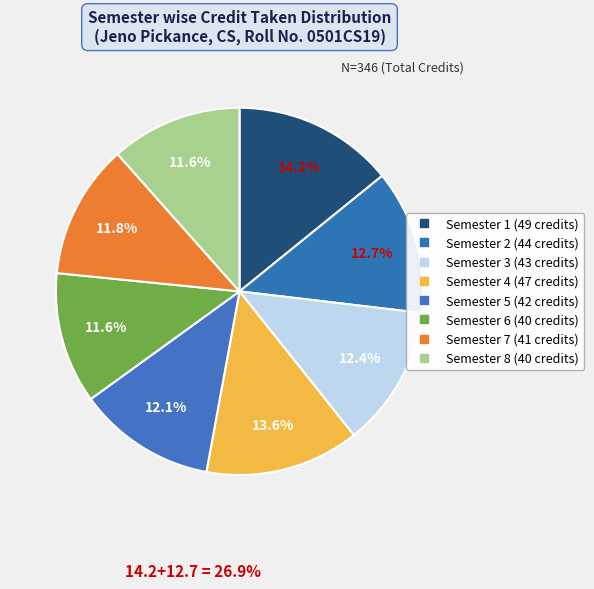

Which category has the smallest portion of the pie?

Semester 6